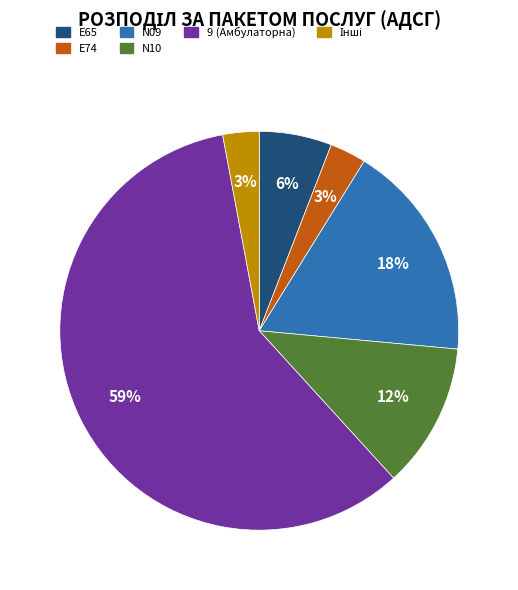

True or false: N10 accounts for 20% of the total.

False